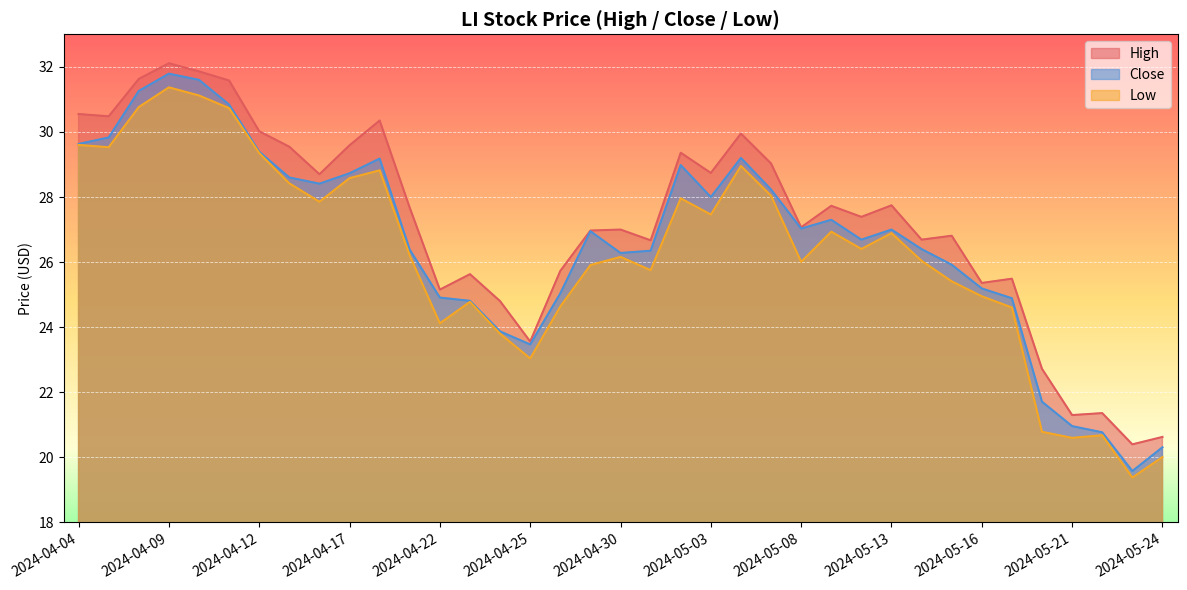

What is the greatest value displayed?

32.1